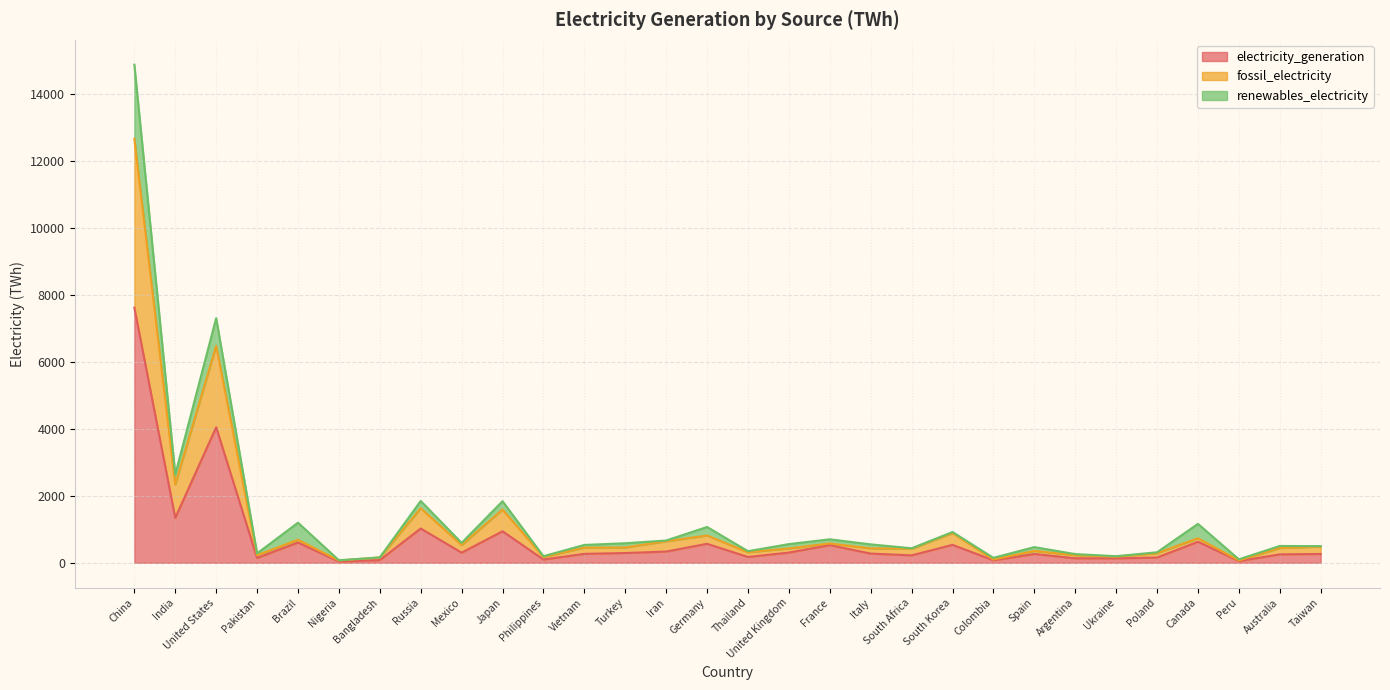

What is the approximate value of fossil_electricity at France?

578.6